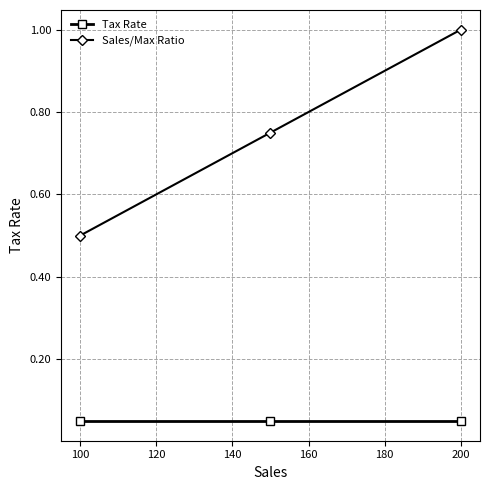

What is the maximum value for Sales/Max Ratio?

1.0